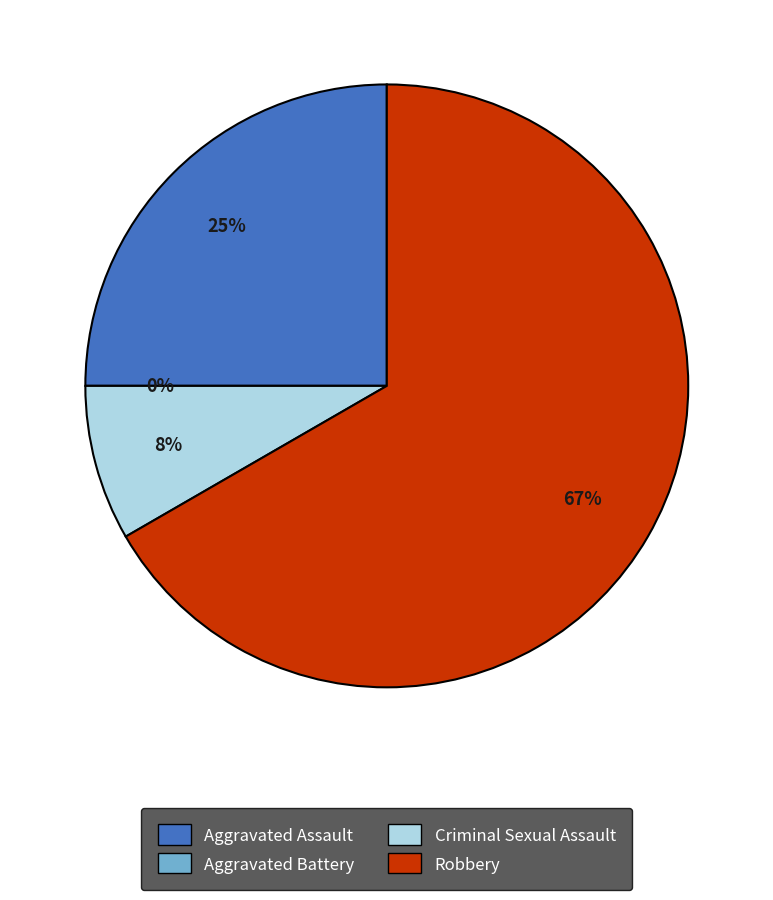

Count the number of slices in the pie.

4